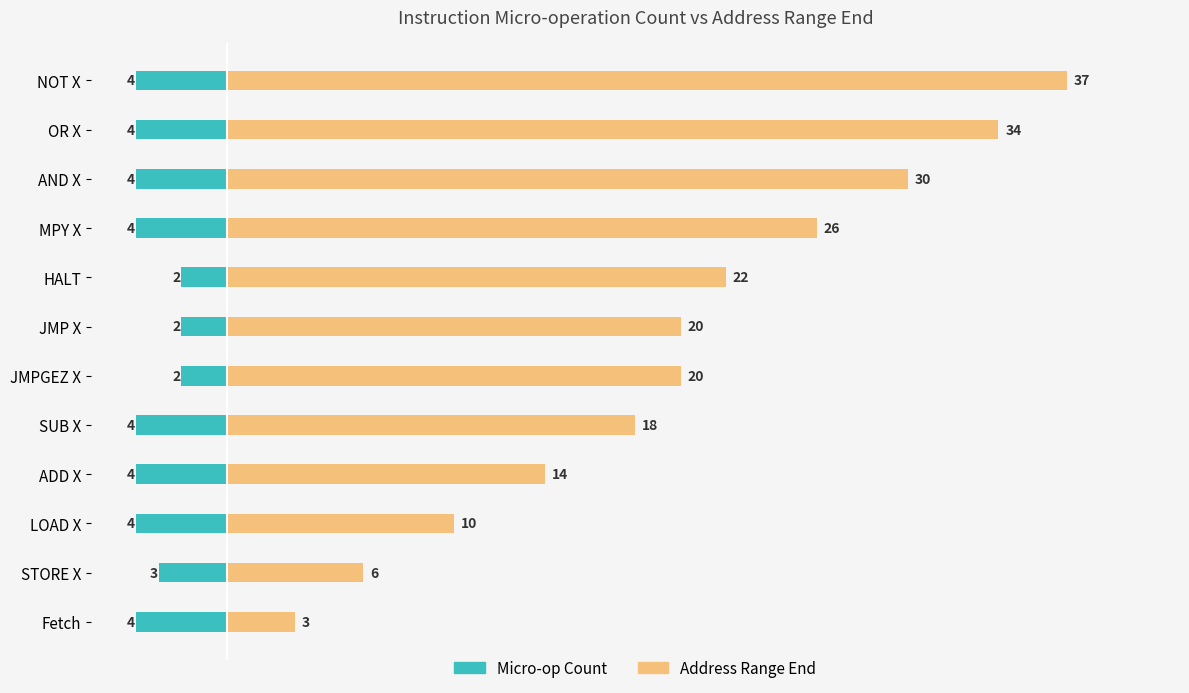

What is the value of the Micro-op Count bar at the 8th from the left?

-2